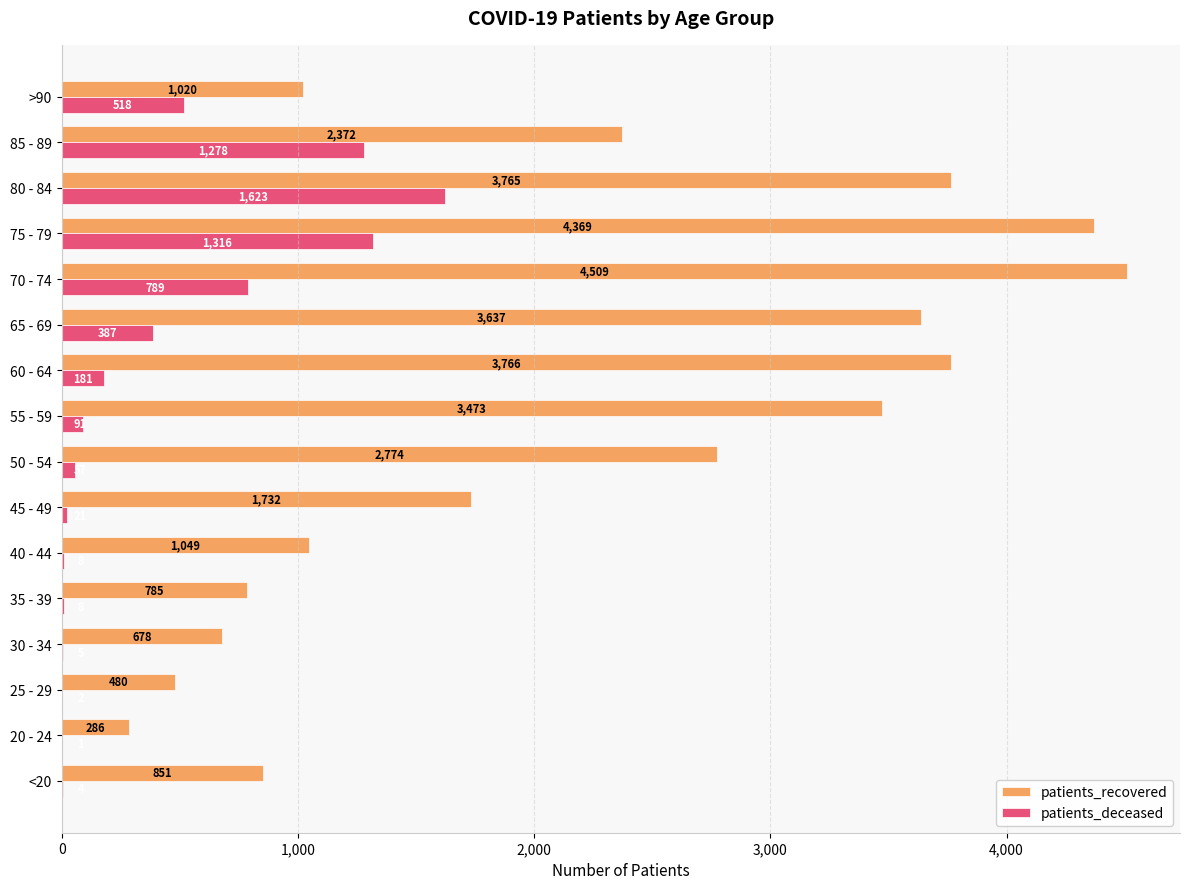

Where is patients_deceased nearest to the value 812?

70 - 74